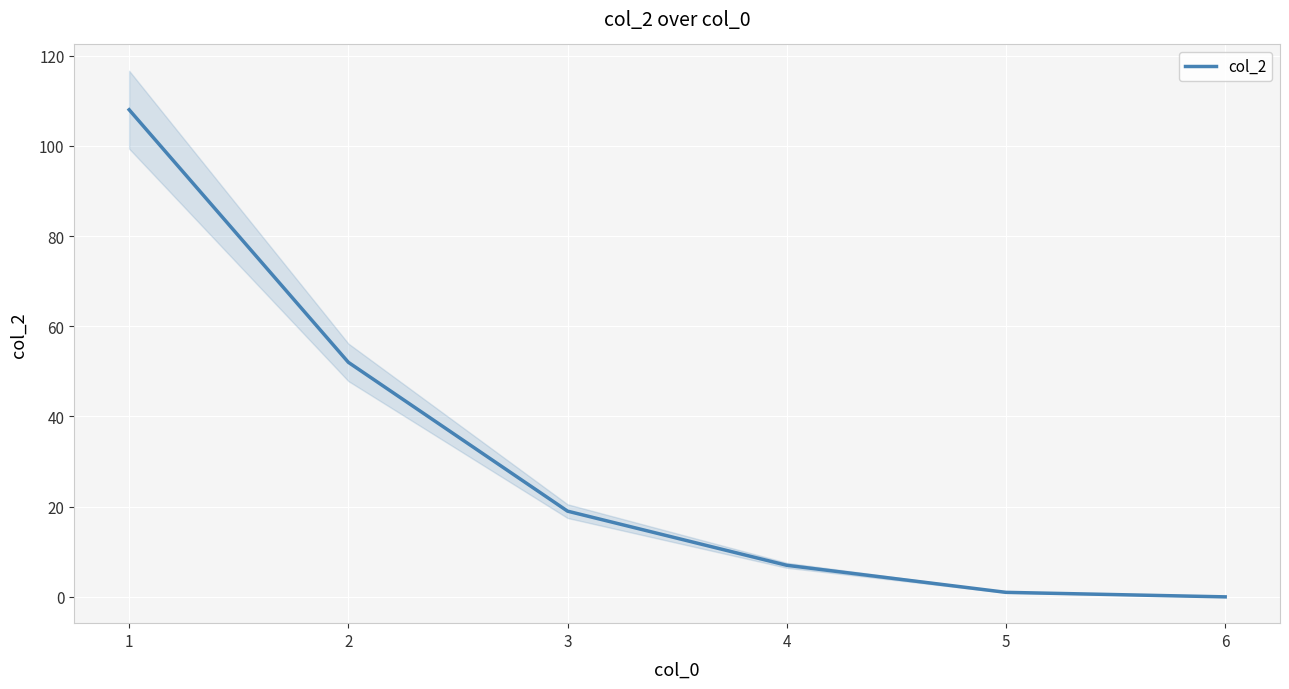

How many categories are shown in the chart?

6